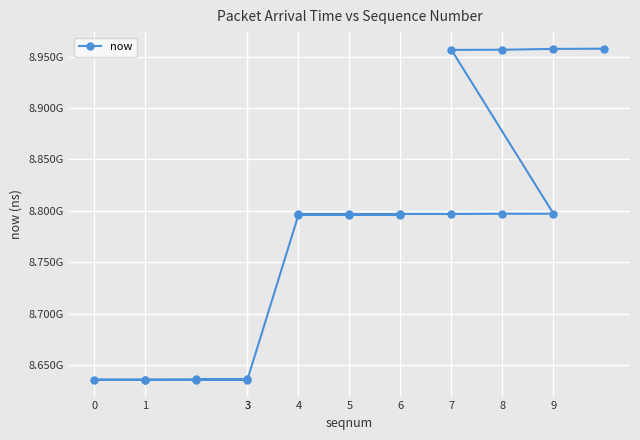

Is it true that the value at 4 is 8795993000?

True